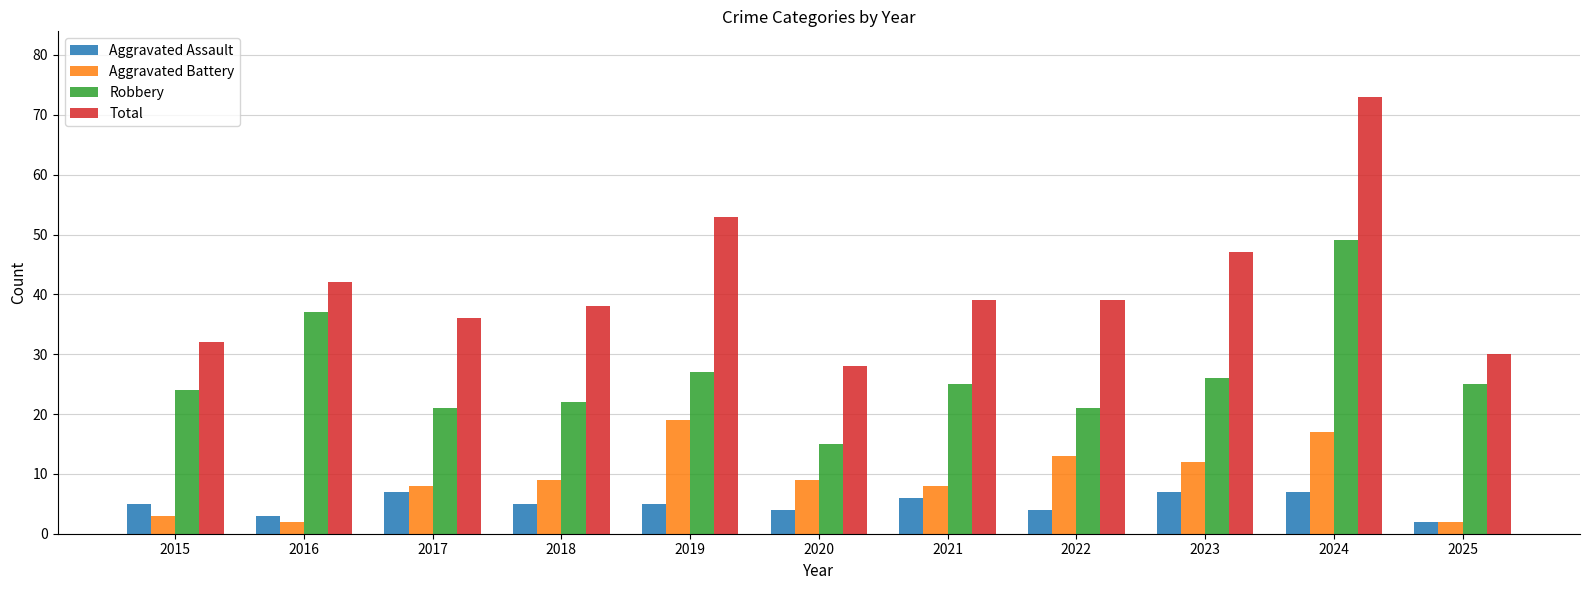

How many bars are there in total?

44